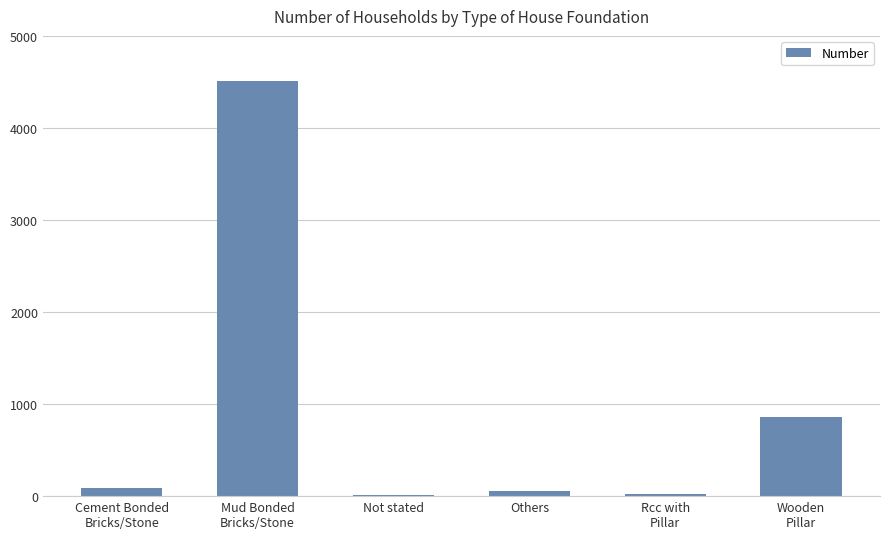

What is the difference between the values at Not stated and Cement Bonded
Bricks/Stone?

78